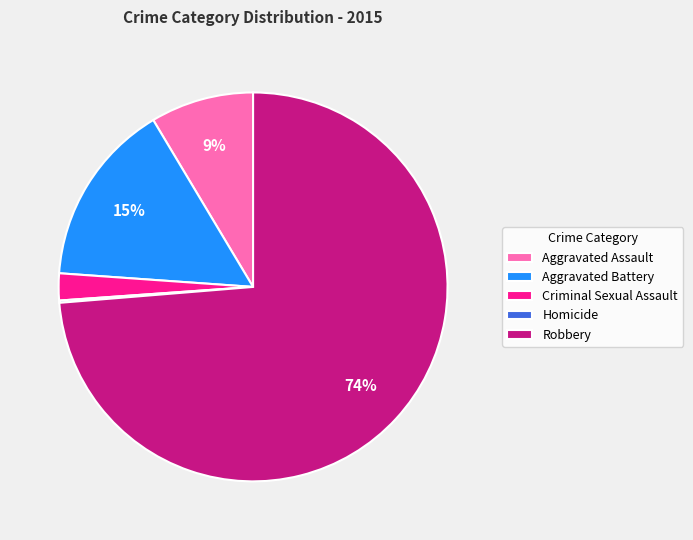

To the nearest percent, what is the combined percentage of Robbery and Aggravated Battery?

89%